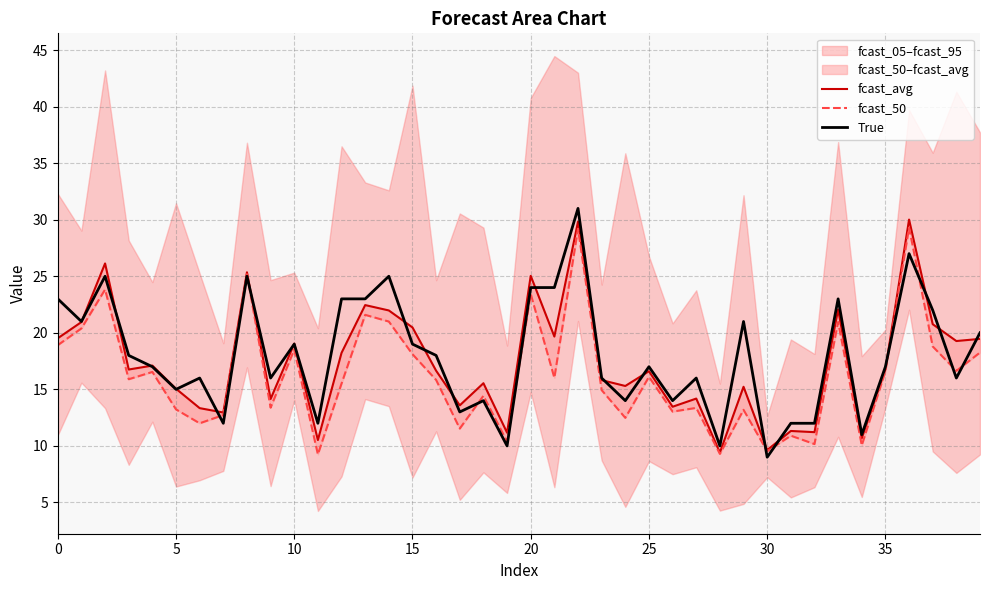

In fcast_50, how many points are higher than both neighbors (excluding endpoints)?

14